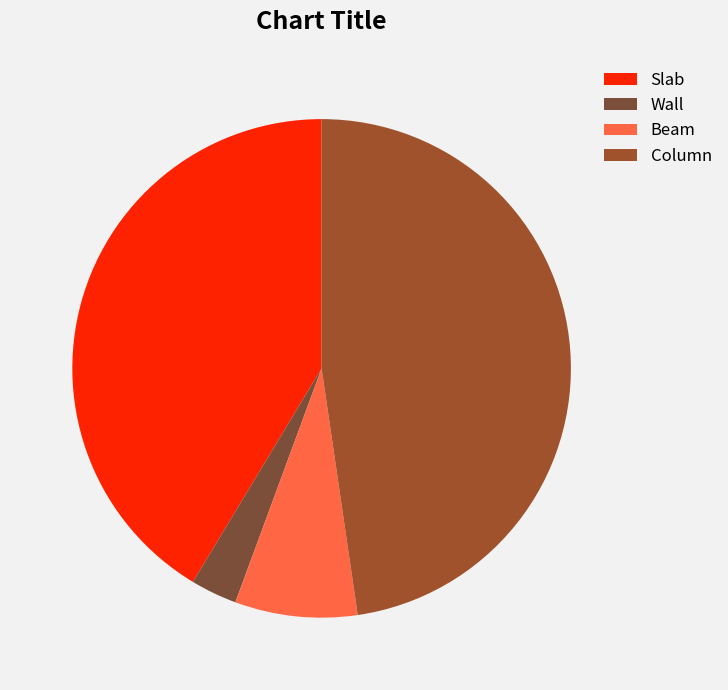

How many slices are in this pie chart?

4